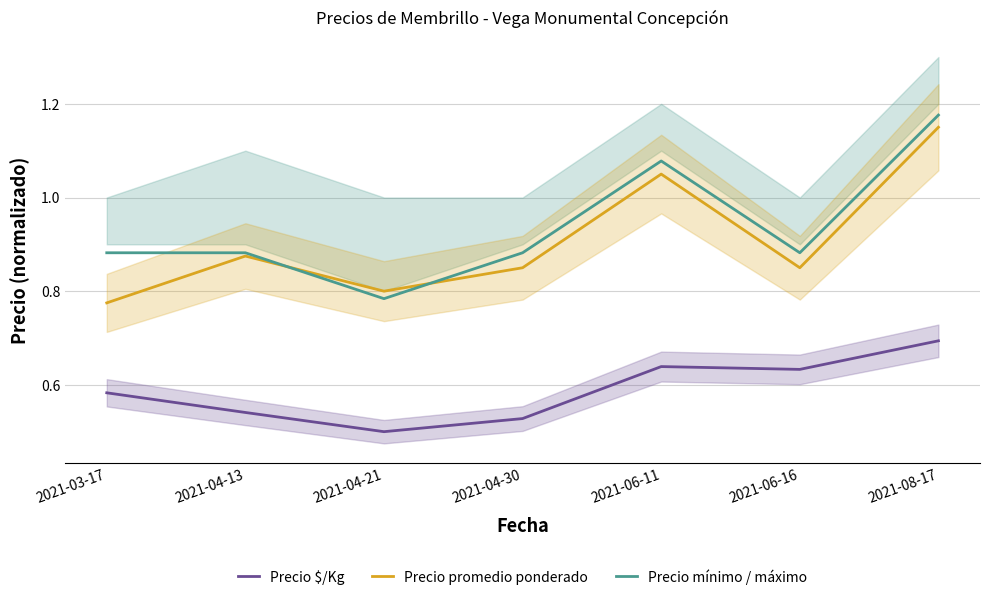

At which category does Precio mínimo / máximo reach its first local valley?

2021-04-21